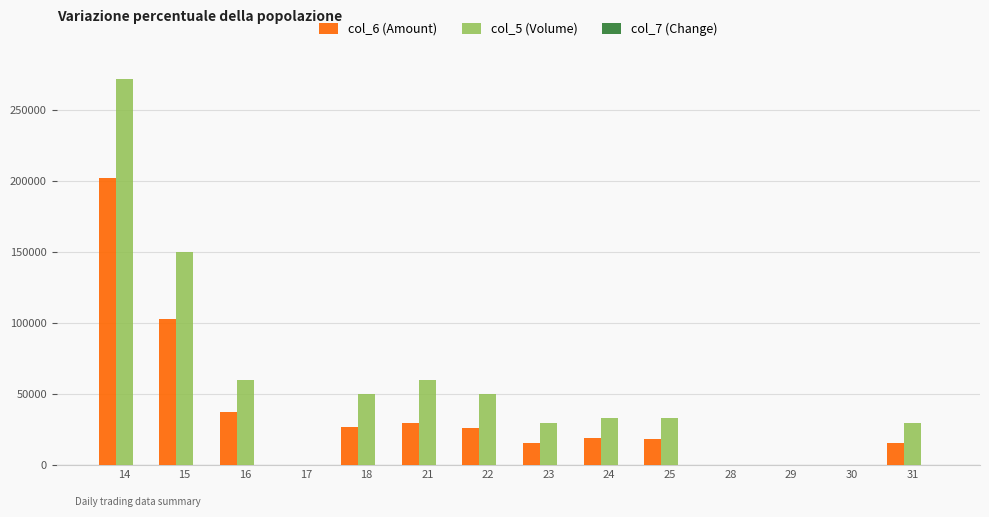

How many series are shown in this chart?

3